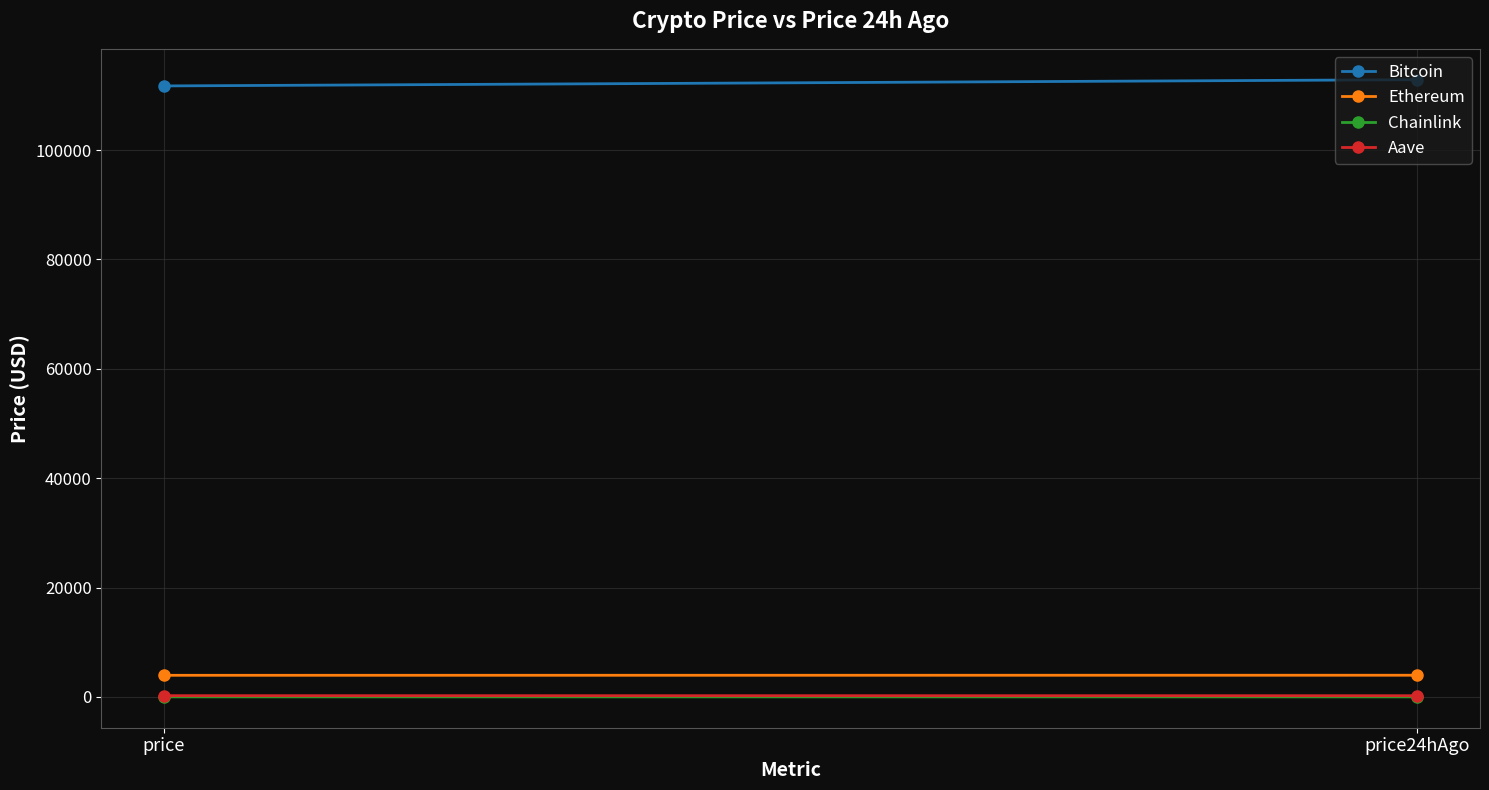

How many data points in Aave are less than 234?

1